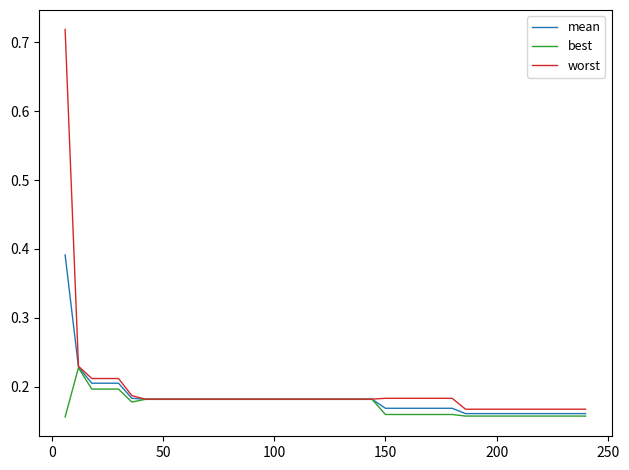

How many distinct data groups are displayed?

3